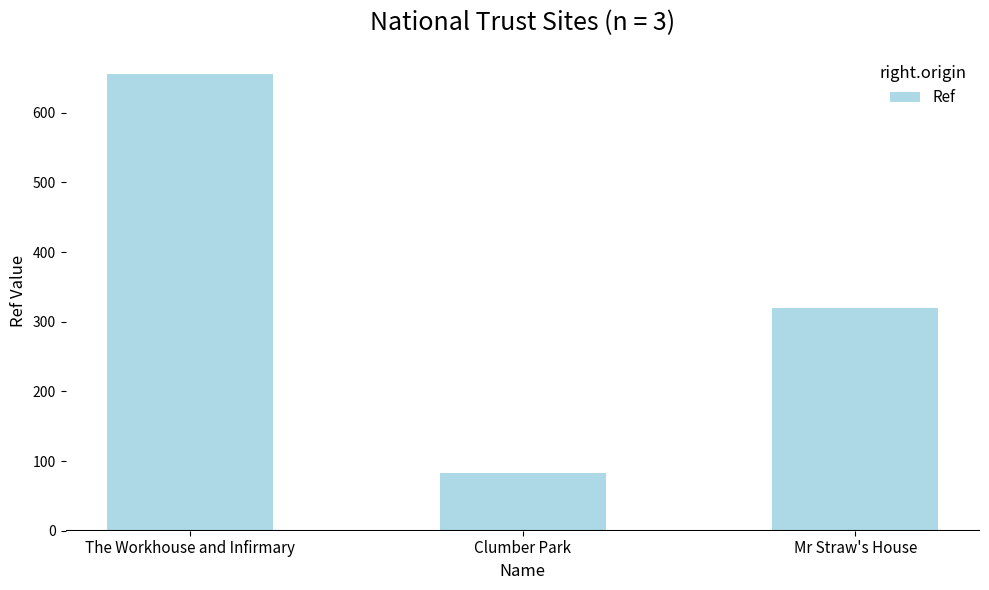

Are the bars grouped side by side (vs. stacked)?

No